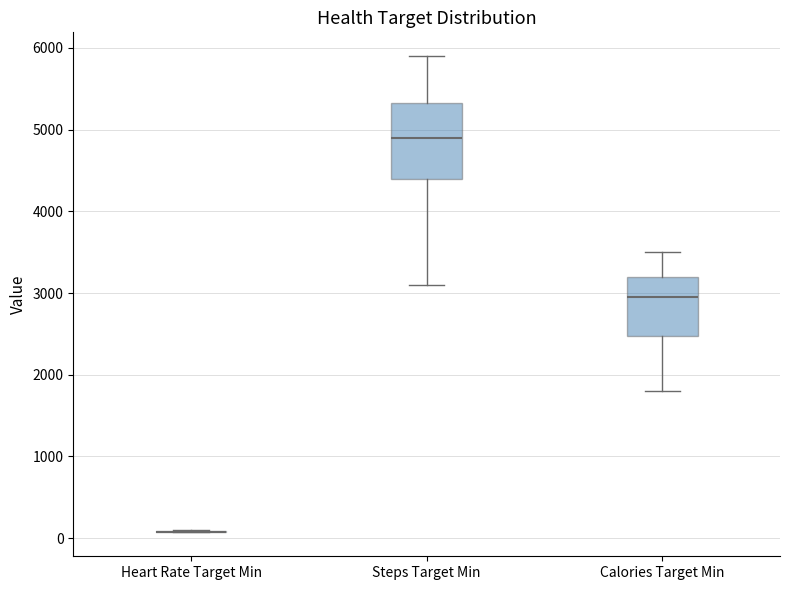

Reading left to right, transcribe this box plot: for each box, give where its median line is, the range the box spans, and where its two whiskers end, as read against the y-axis. The values are not printed on the chart, so give them approximately, as read against the axis.

Heart Rate Target Min: box collapsed to a line at 100, whiskers 100 to 100
Steps Target Min: median 4900, box 4400 to 5300, whiskers 3100 to 5900
Calories Target Min: median 3000, box 2500 to 3200, whiskers 1800 to 3500